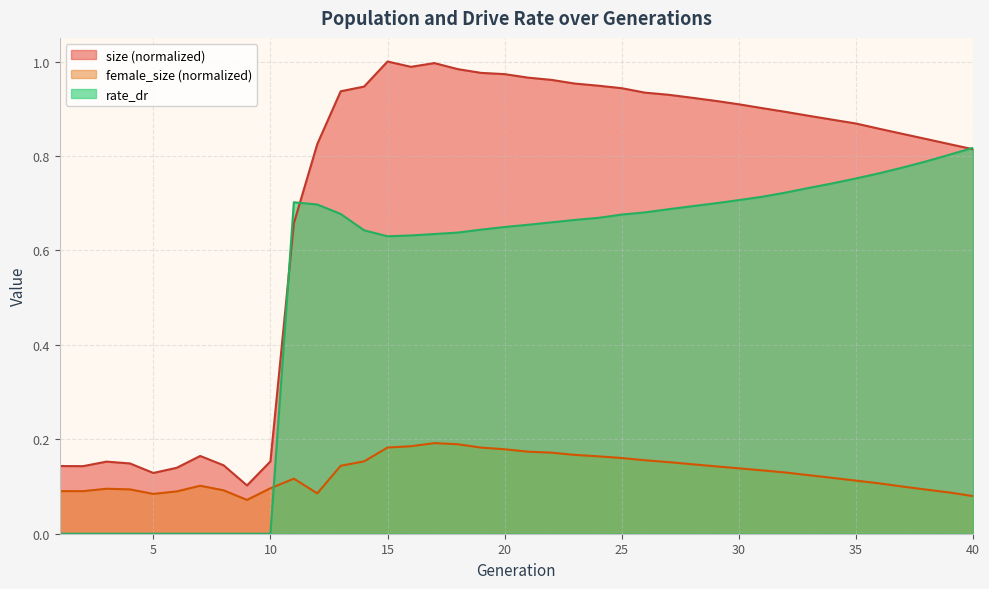

Rank the series at 32 from lowest to highest value.

female_size, rate_dr, size